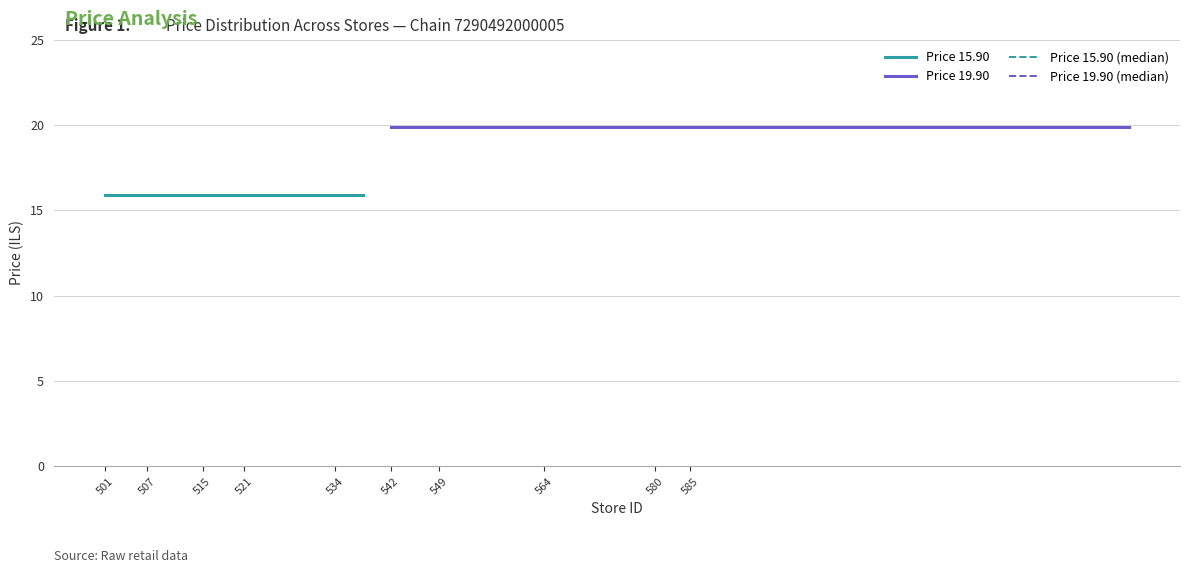

Does the chart have visible grid lines?

Yes